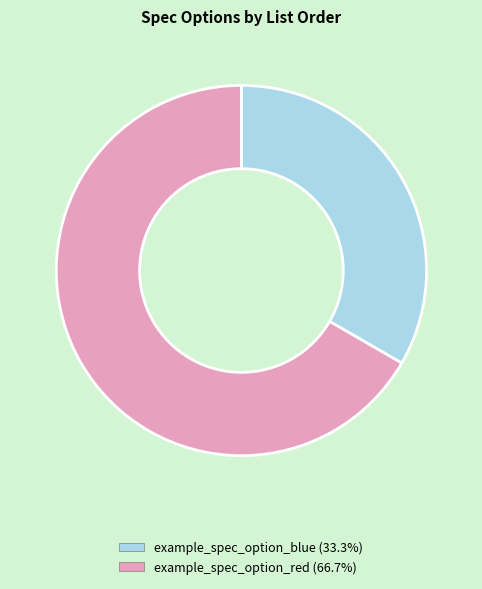

How many slices are in this pie chart?

2